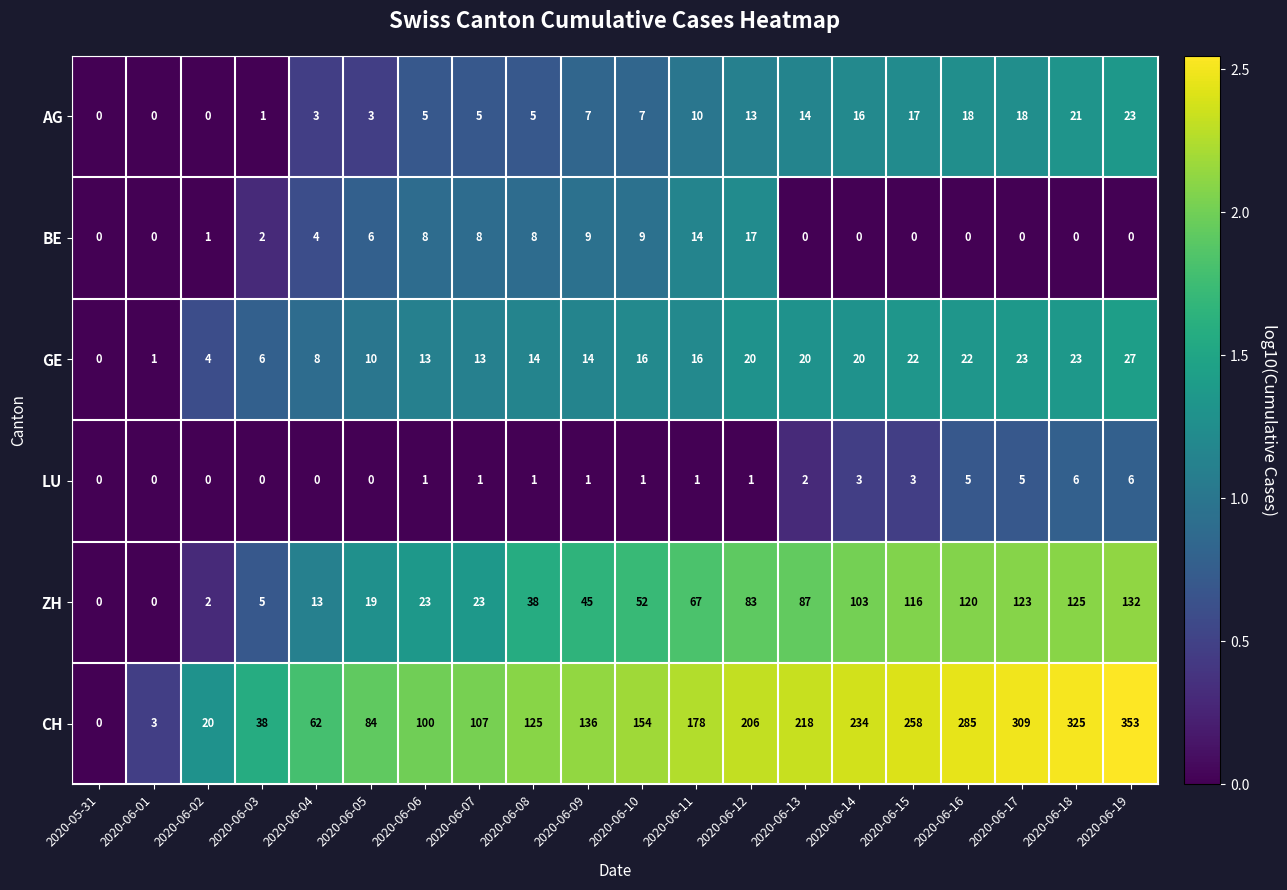

Read the AG value at 2020-06-13, to the nearest 10.

10